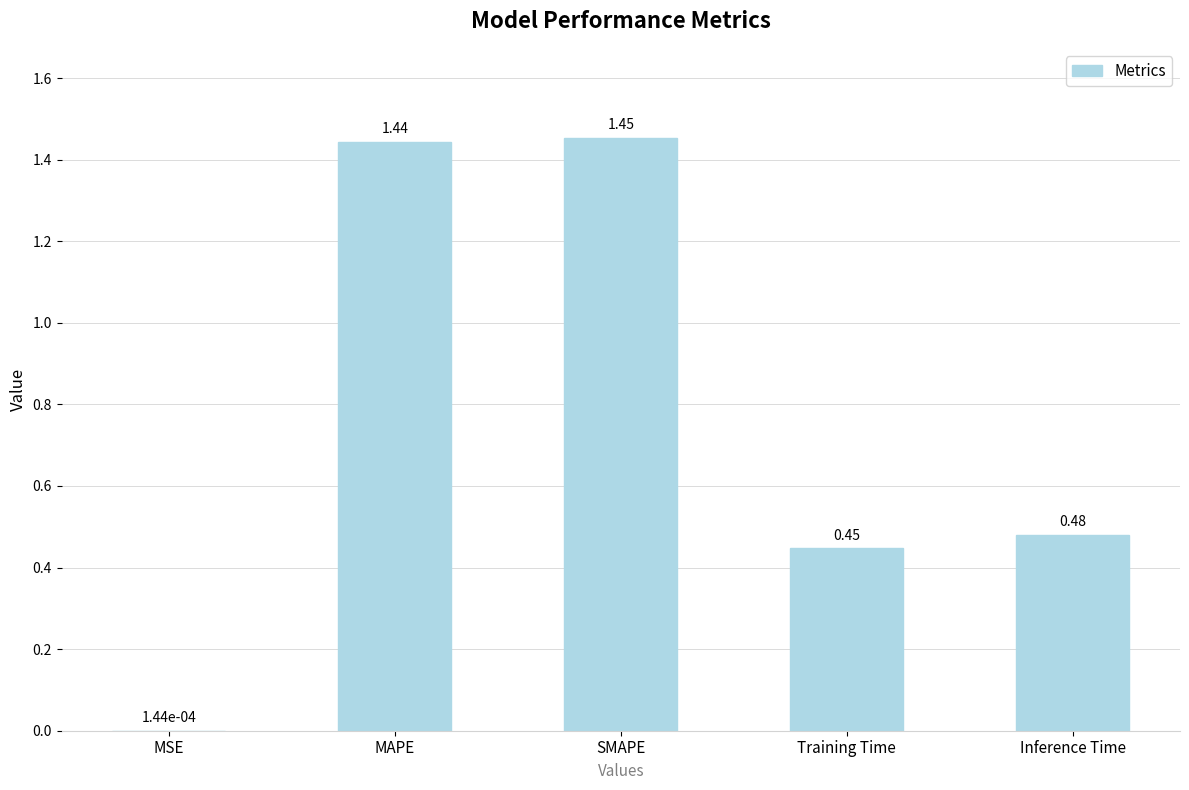

Which has a higher value, MSE or Inference Time?

Inference Time